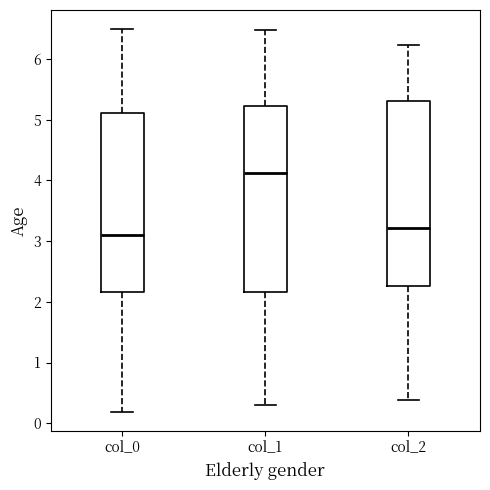

Reading left to right, read every box against the y-axis: the position of its median line, the range the box covers, and the ends of its whiskers. The values are not printed on the chart, so give them approximately, as read against the axis.

col_0: median 3.1, box 2.2 to 5.1, whiskers 0.2 to 6.5
col_1: median 4.1, box 2.2 to 5.2, whiskers 0.3 to 6.5
col_2: median 3.2, box 2.3 to 5.3, whiskers 0.4 to 6.2